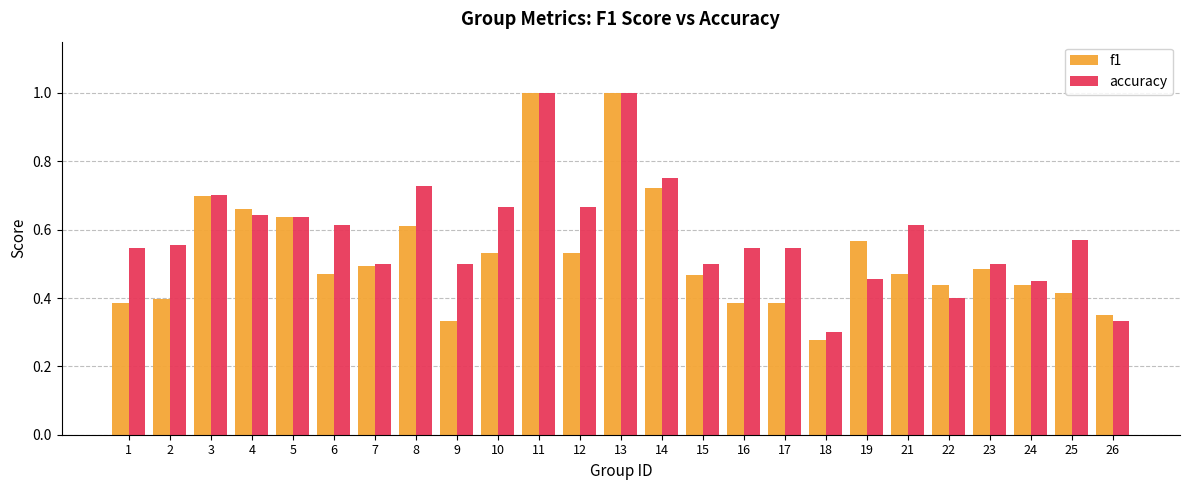

Rank the series at 9 from highest to lowest value.

accuracy, f1